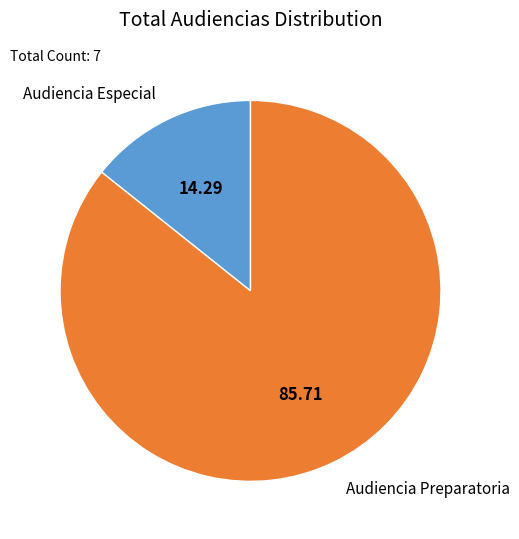

Is there any slice that represents more than half of the pie?

Yes